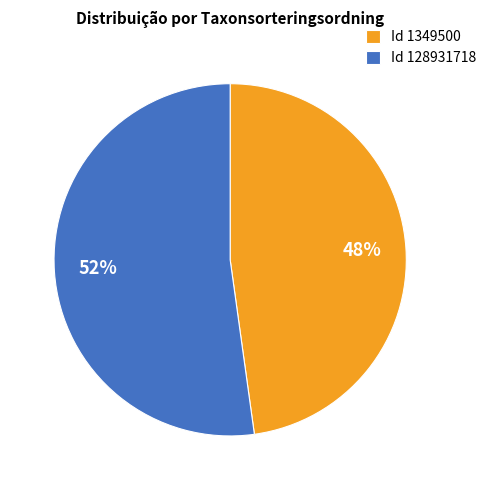

Count the number of slices in the pie.

2